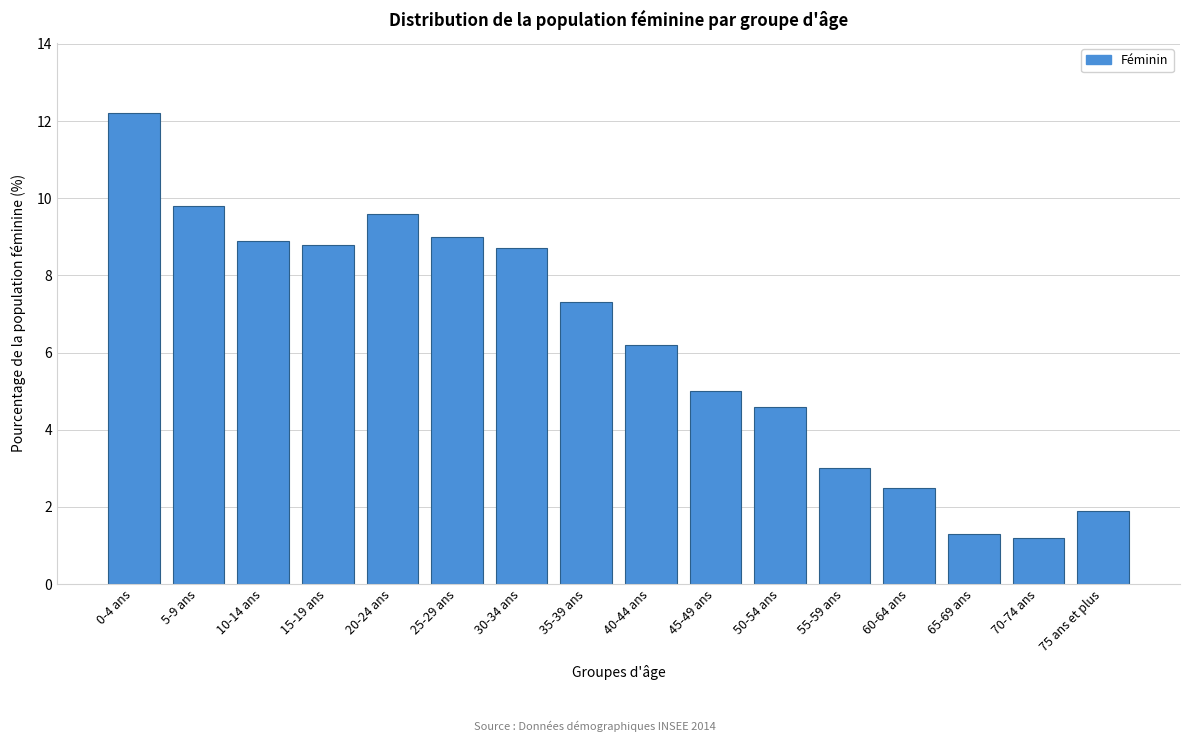

Reading left to right, transcribe all the data shown in this chart.

0-4 ans=12.2	5-9 ans=9.8	10-14 ans=8.9	15-19 ans=8.8	20-24 ans=9.6	25-29 ans=9.0	30-34 ans=8.7	35-39 ans=7.3	40-44 ans=6.2	45-49 ans=5.0	50-54 ans=4.6	55-59 ans=3.0	60-64 ans=2.5	65-69 ans=1.3	70-74 ans=1.2	75 ans et plus=1.9